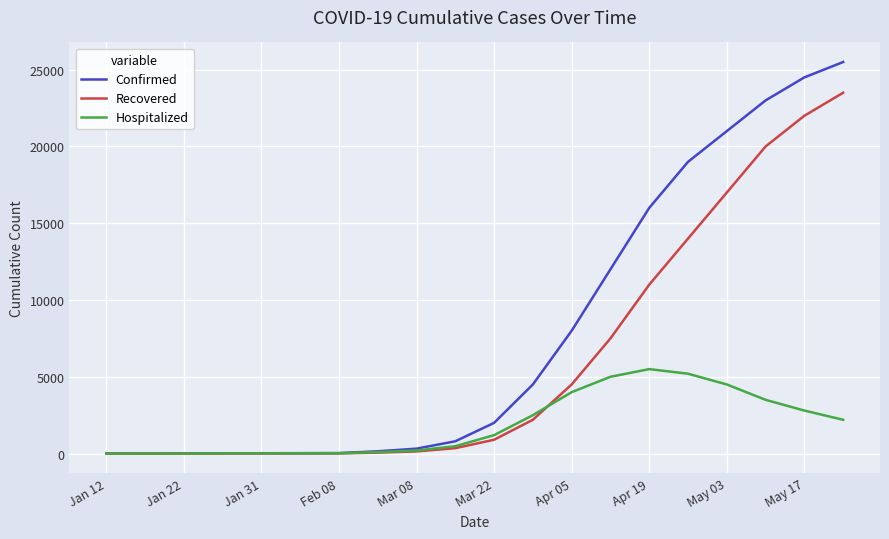

What is the highest value of the Hospitalized series?

5500